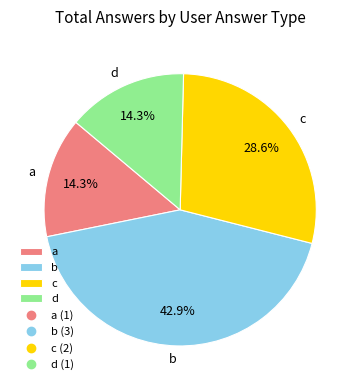

What percentage do b and a together represent?

57.1%